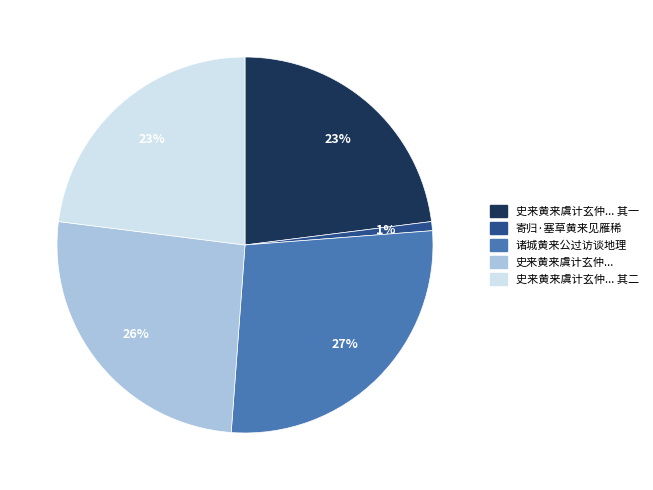

Is there any slice that represents more than half of the pie?

No